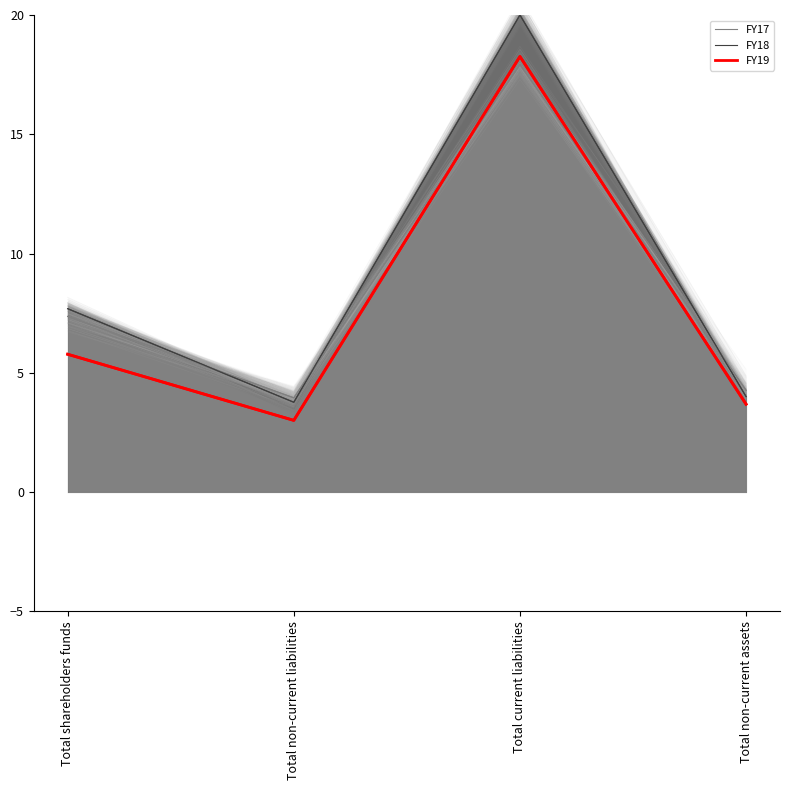

At which category is the sum across all series the highest?

Total current liabilities